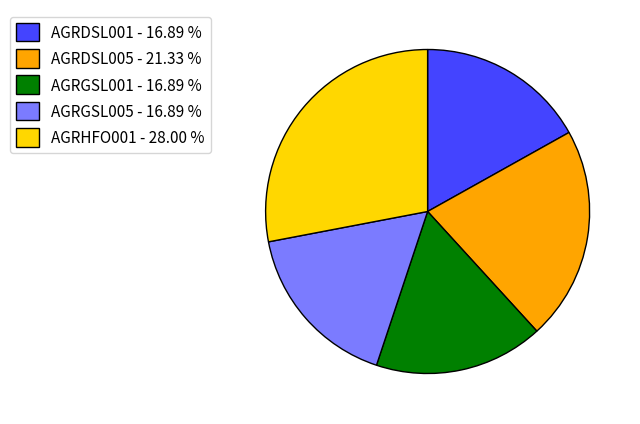

Which slice is the largest?

AGRHFO001